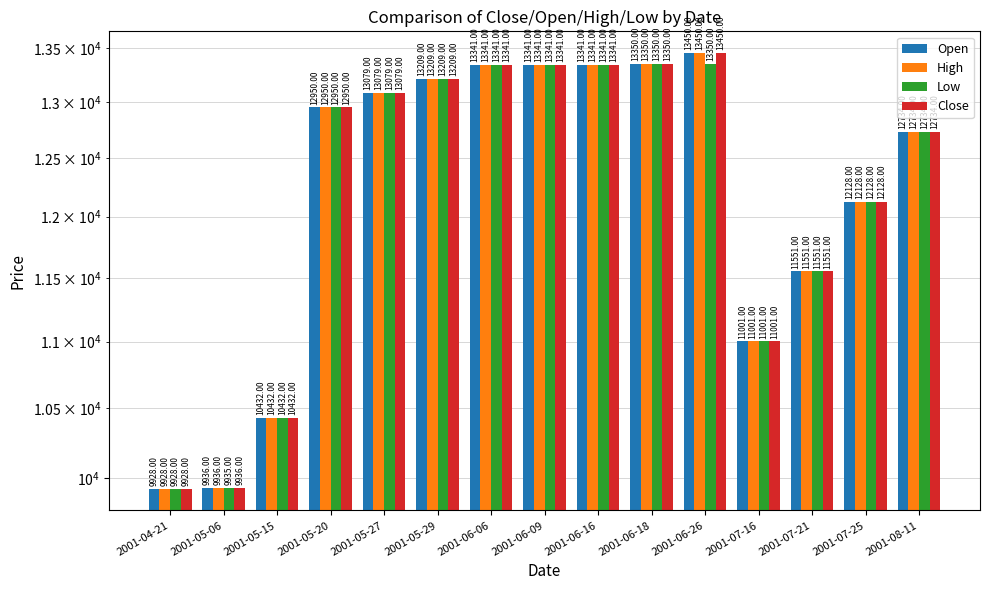

How many groups of bars are there?

15